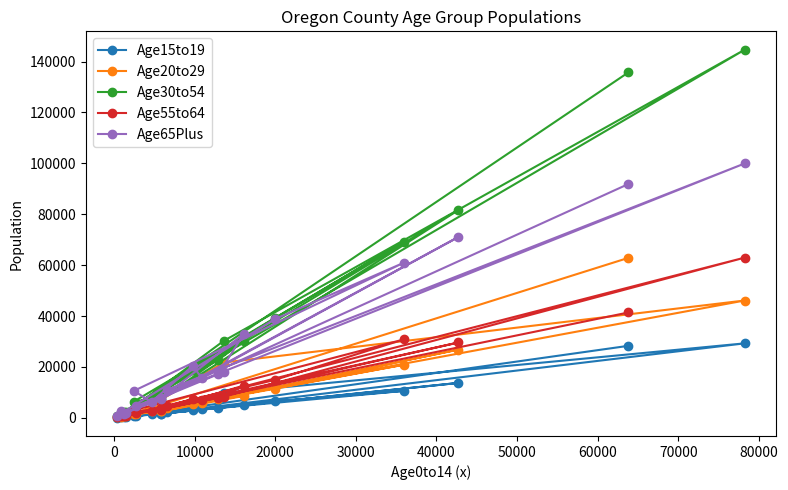

In Age15to19, how many points are higher than both neighbors (excluding endpoints)?

5